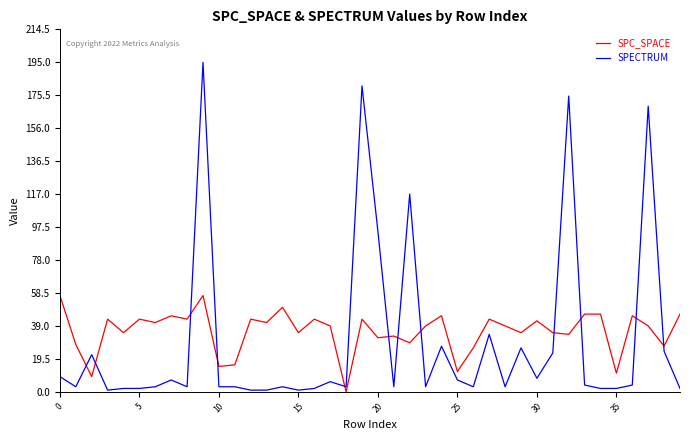

What is the maximum value for SPC_SPACE?

57